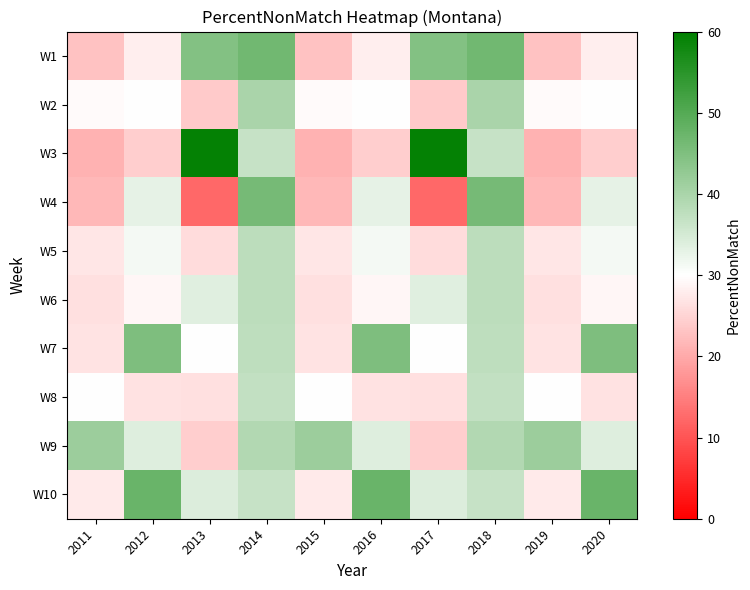

Reading left to right, transcribe all the data shown in this chart.

W1: 2011=22.9	2012=27.9	2013=44.3	2014=46.6	2015=22.9	2016=27.9	2017=44.3	2018=46.6	2019=22.9	2020=27.9
W2: 2011=29.4	2012=30.1	2013=23.7	2014=39.9	2015=29.4	2016=30.1	2017=23.7	2018=39.9	2019=29.4	2020=30.1
W3: 2011=20.9	2012=24.3	2013=59.4	2014=36.8	2015=20.9	2016=24.3	2017=59.4	2018=36.8	2019=20.9	2020=24.3
W4: 2011=21.6	2012=33.0	2013=12.3	2014=46.1	2015=21.6	2016=33.0	2017=12.3	2018=46.1	2019=21.6	2020=33.0
W5: 2011=27.0	2012=31.2	2013=26.0	2014=37.8	2015=27.0	2016=31.2	2017=26.0	2018=37.8	2019=27.0	2020=31.2
W6: 2011=26.4	2012=29.0	2013=33.6	2014=38.0	2015=26.4	2016=29.0	2017=33.6	2018=38.0	2019=26.4	2020=29.0
W7: 2011=26.8	2012=45.1	2013=30.2	2014=37.7	2015=26.8	2016=45.1	2017=30.2	2018=37.7	2019=26.8	2020=45.1
W8: 2011=30.2	2012=26.5	2013=26.4	2014=37.1	2015=30.2	2016=26.5	2017=26.4	2018=37.1	2019=30.2	2020=26.5
W9: 2011=41.6	2012=34.0	2013=24.2	2014=39.0	2015=41.6	2016=34.0	2017=24.2	2018=39.0	2019=41.6	2020=34.0
W10: 2011=27.6	2012=47.6	2013=34.1	2014=36.8	2015=27.6	2016=47.6	2017=34.1	2018=36.8	2019=27.6	2020=47.6